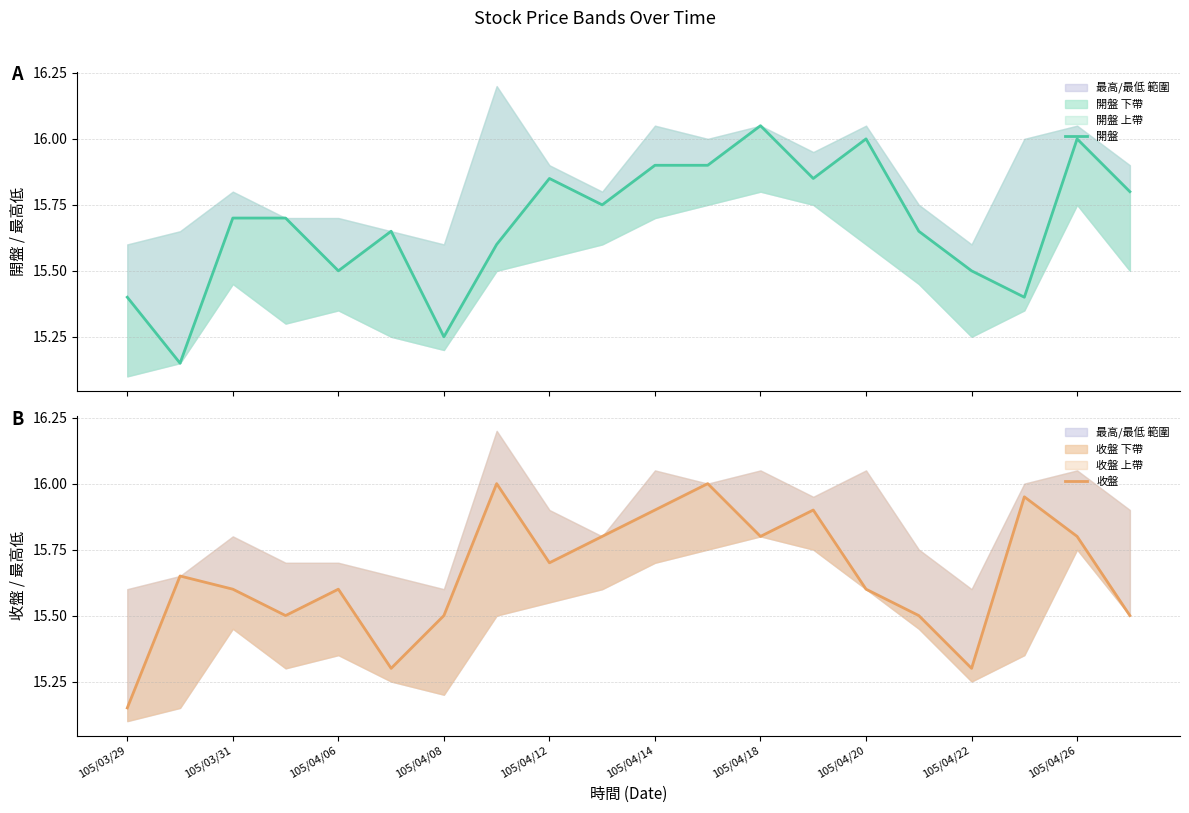

Does the chart display data point markers on the line(s)?

No